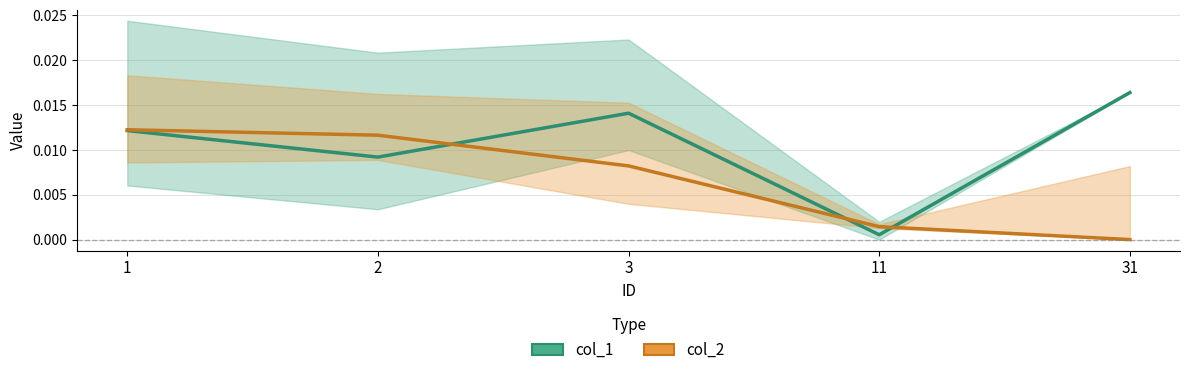

How many times do col_1 and col_2 cross each other?

3